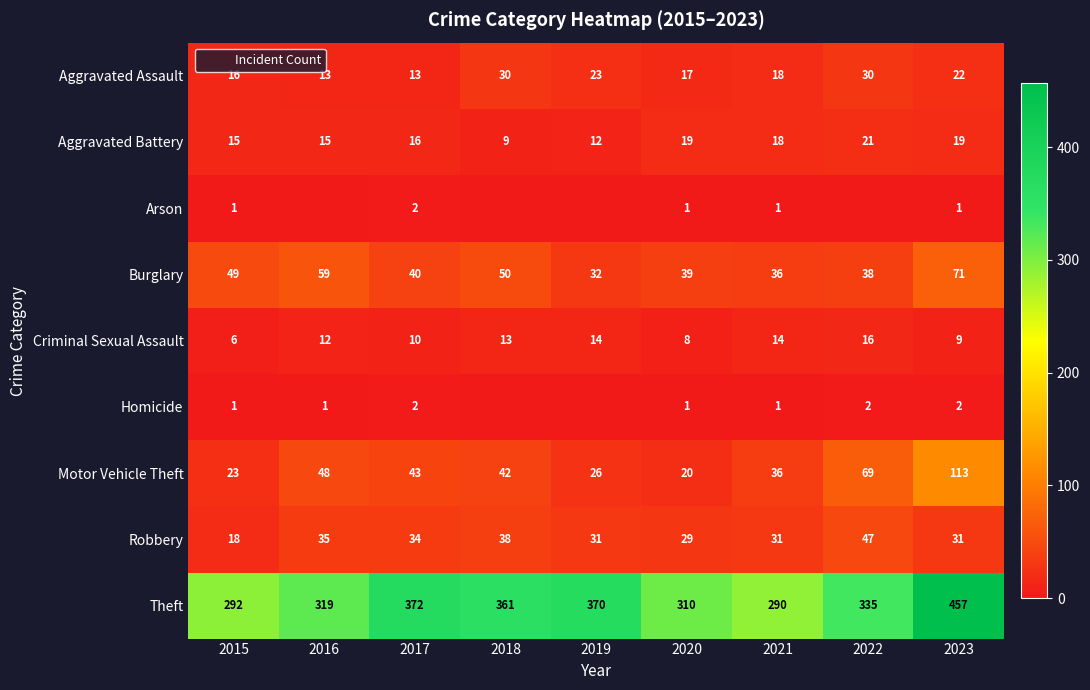

The value of Aggravated Battery at 2017 is 6. True or false?

False